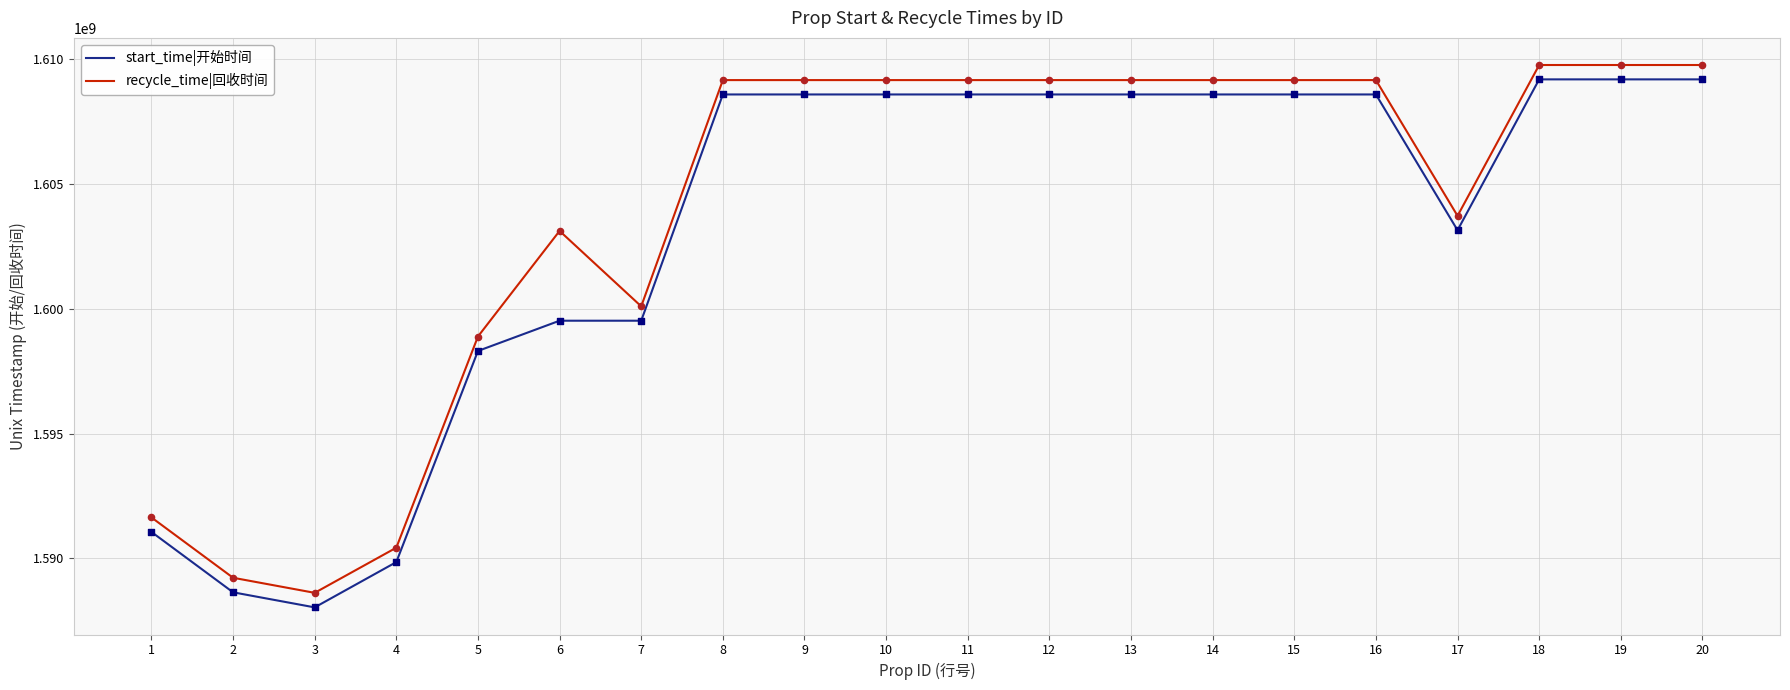

Is the value of start_time|开始时间 at 7 greater than the value of recycle_time|回收时间 at 3?

Yes